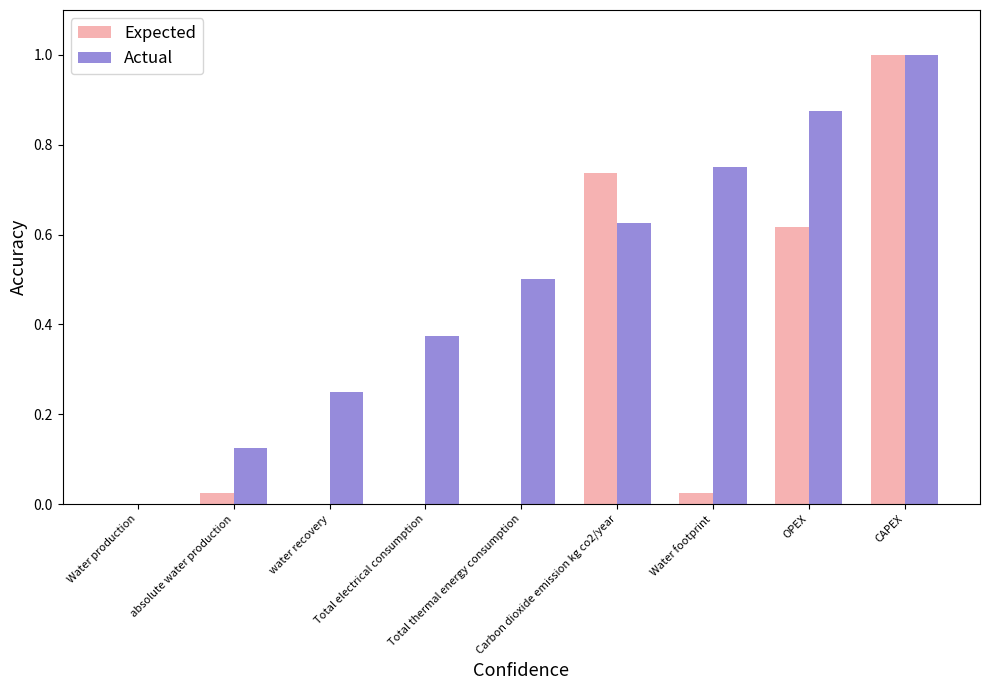

Are the bars horizontal?

No